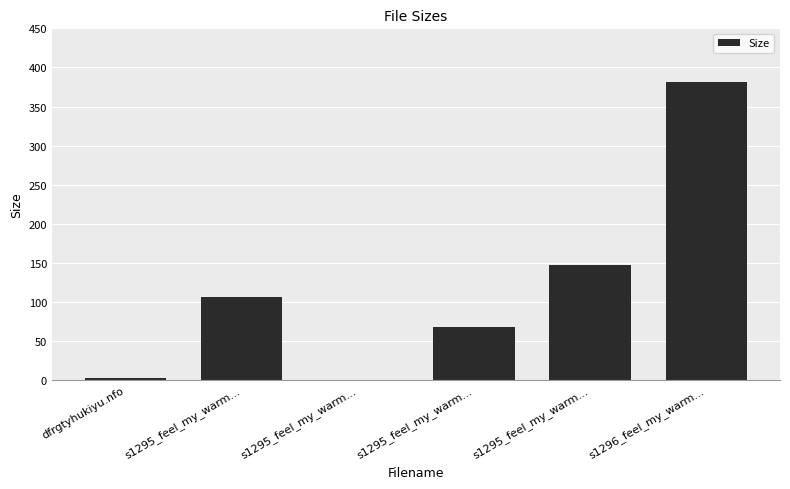

How many distinct data groups are displayed?

1